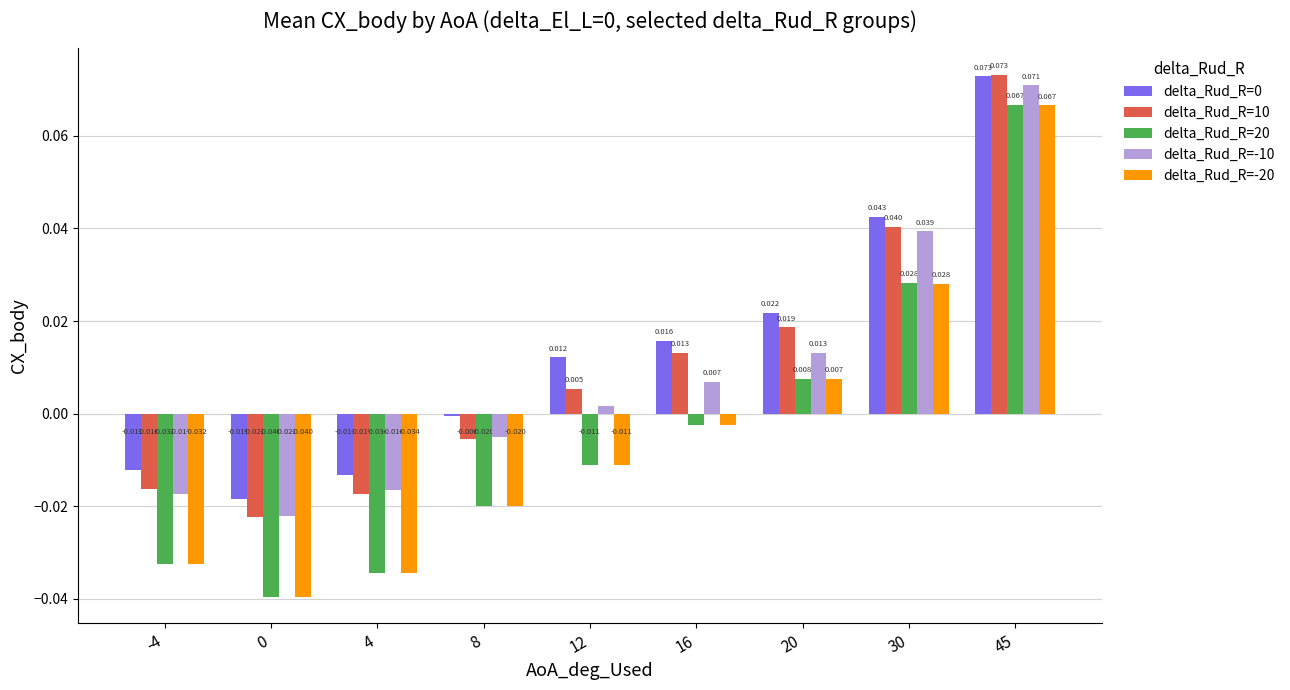

Is the value of delta_Rud_R=10 at 8 greater than the value of delta_Rud_R=-20 at 16?

No